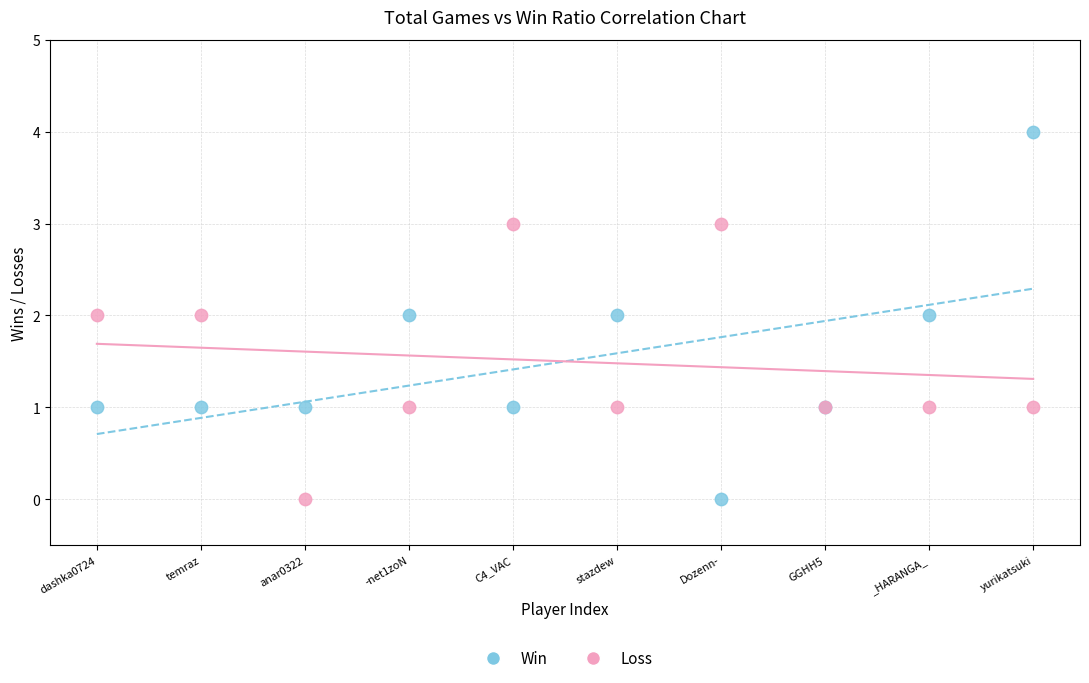

Which series contains the highest Y value?

Win